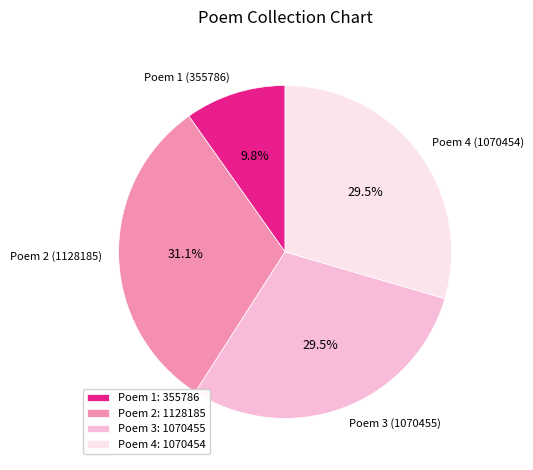

Do Poem 4 (1070454) and Poem 1 (355786) together represent more than half of the pie?

No